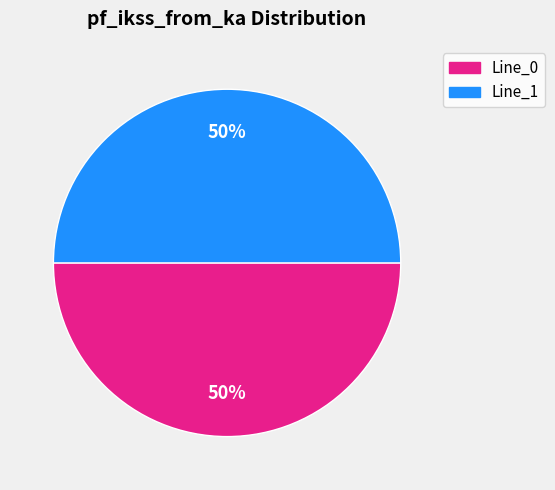

To the nearest percent, what is the average slice percentage?

50%